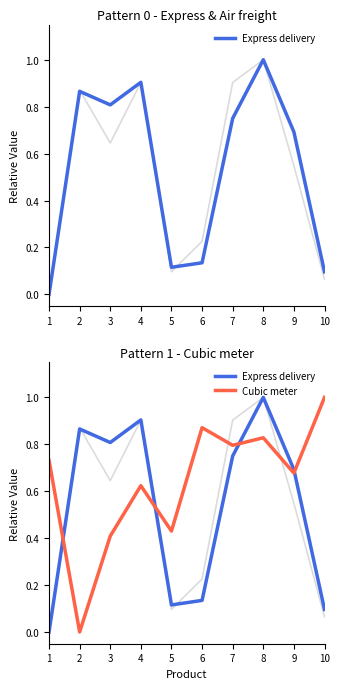

What is the sum of all Cubic meter values?

6.4